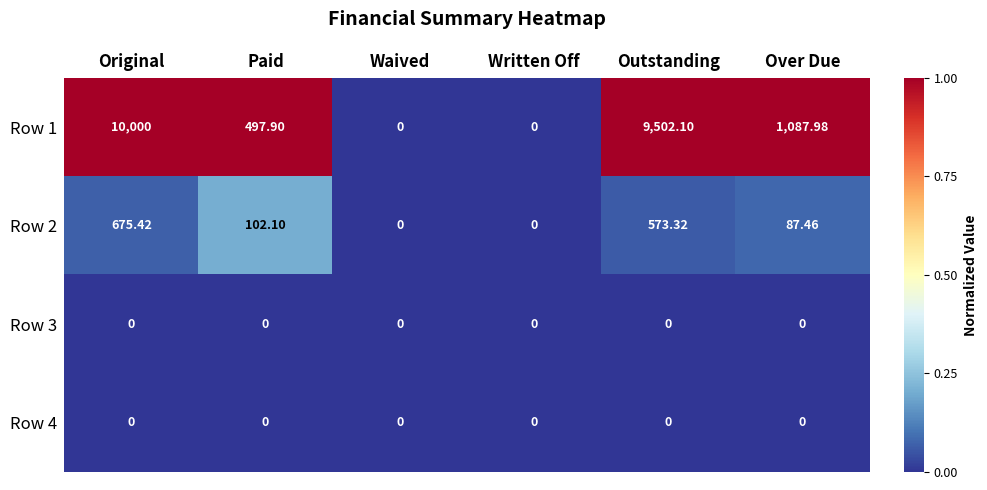

Is the value of Row 2 at Over Due greater than the value of Row 1 at Written Off?

Yes